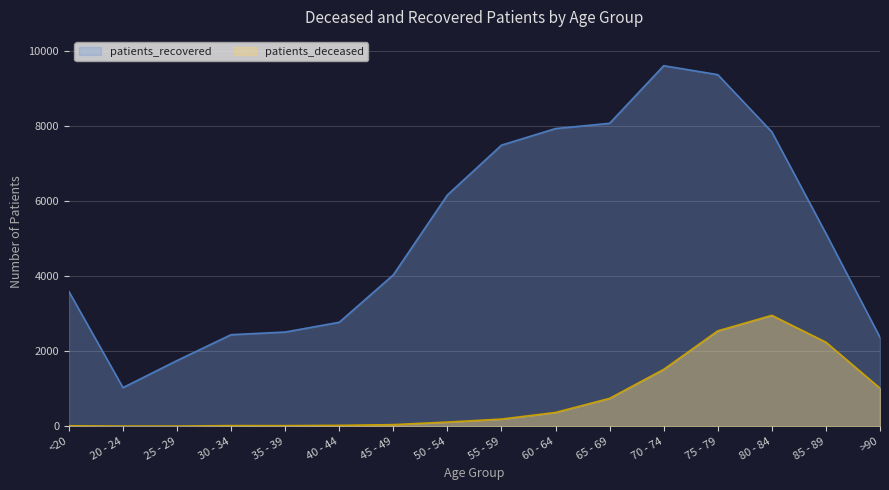

What position from the right is 75 - 79?

4